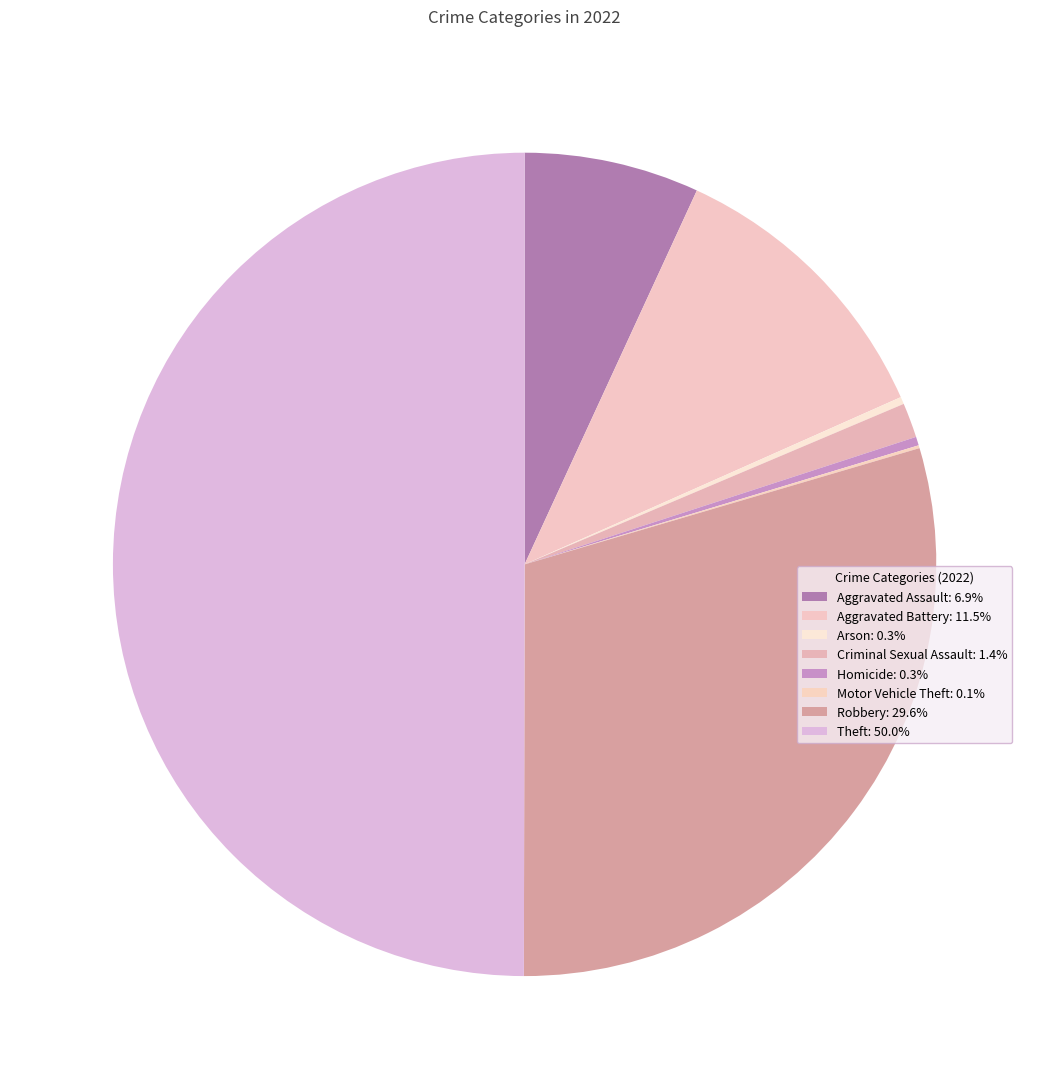

Is there any slice that represents more than half of the pie?

No